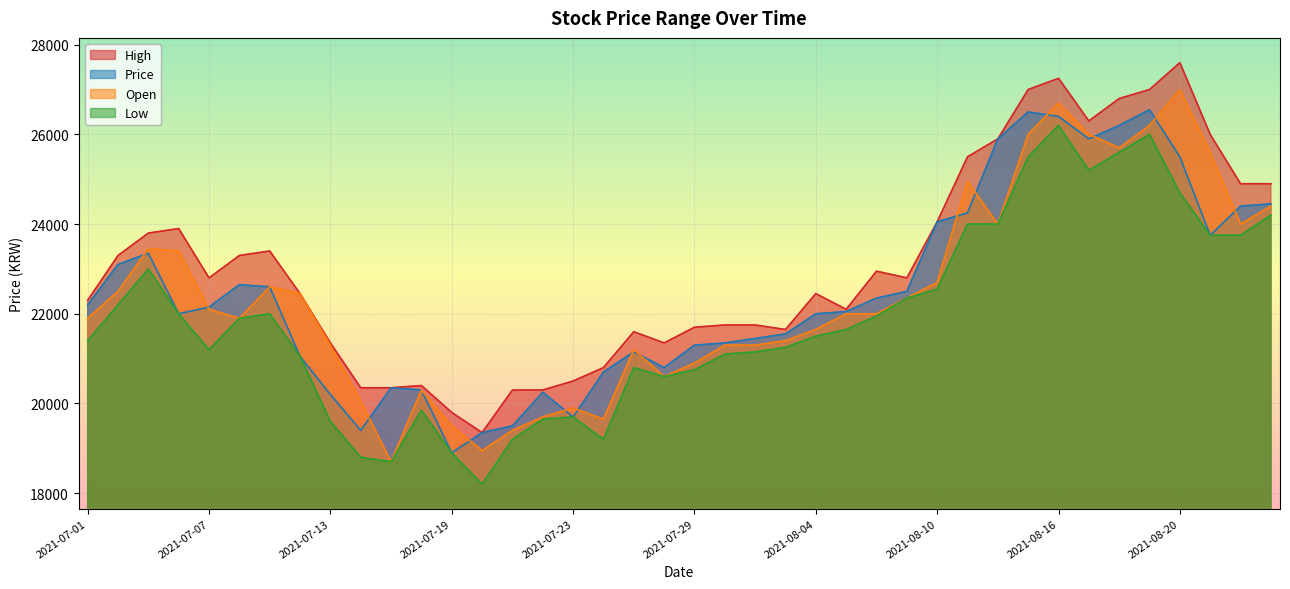

What is the difference between the maximum and minimum values in the Open series?

8300